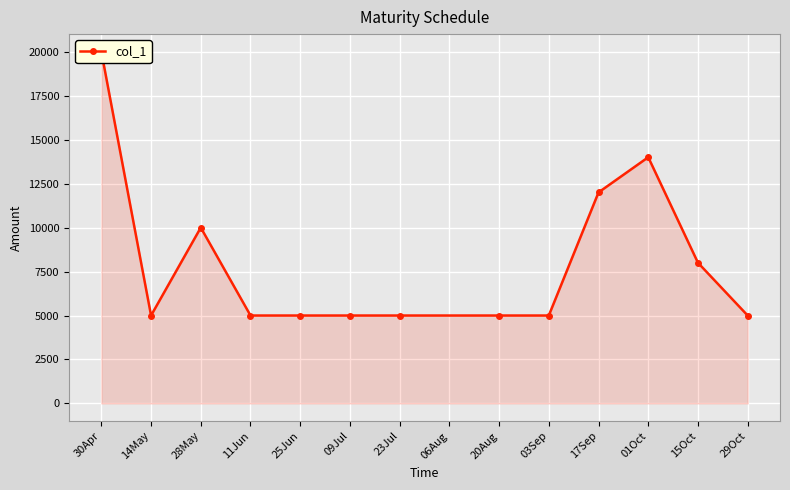

Reading left to right, what are all the values shown in this chart?

20000	5000	10000	5000	5000	5000	5000	5000	5000	12000	14000	8000	5000